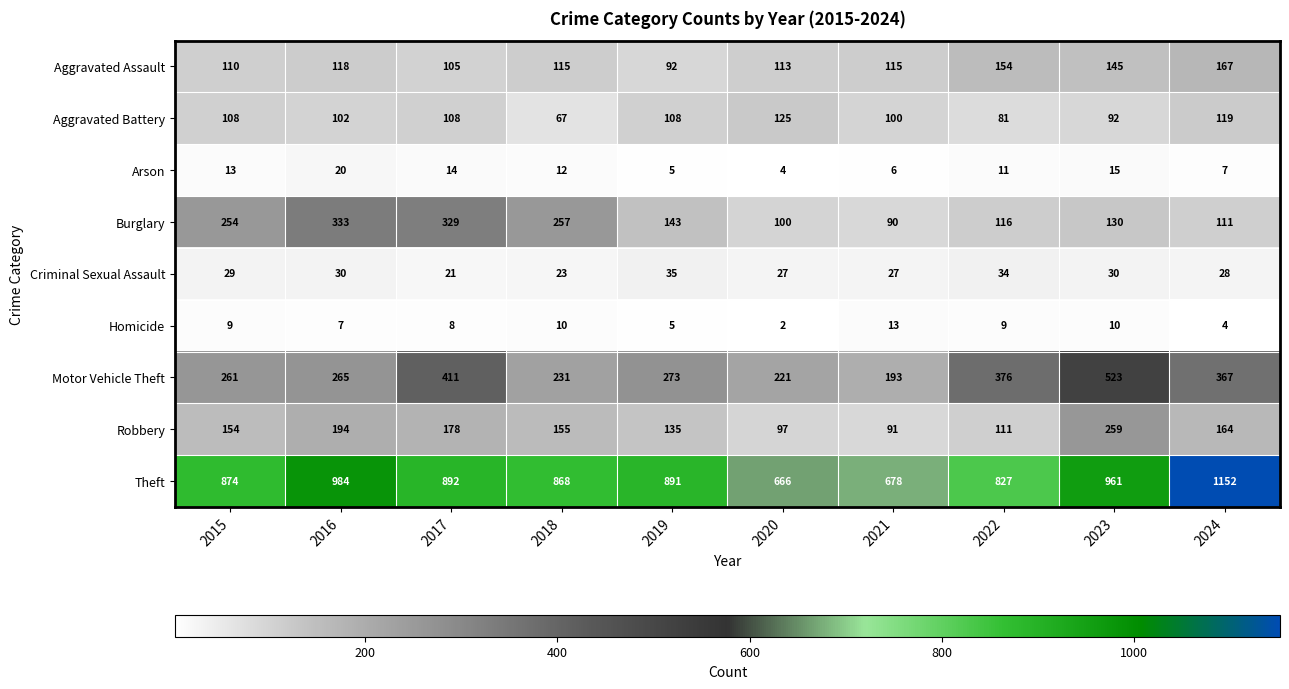

At which label is Aggravated Assault closest to 129?

2016